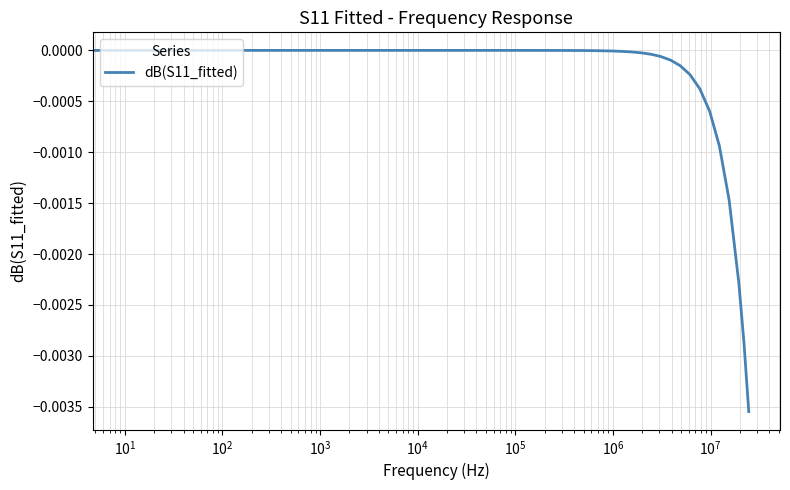

How many lines are shown in the chart?

1